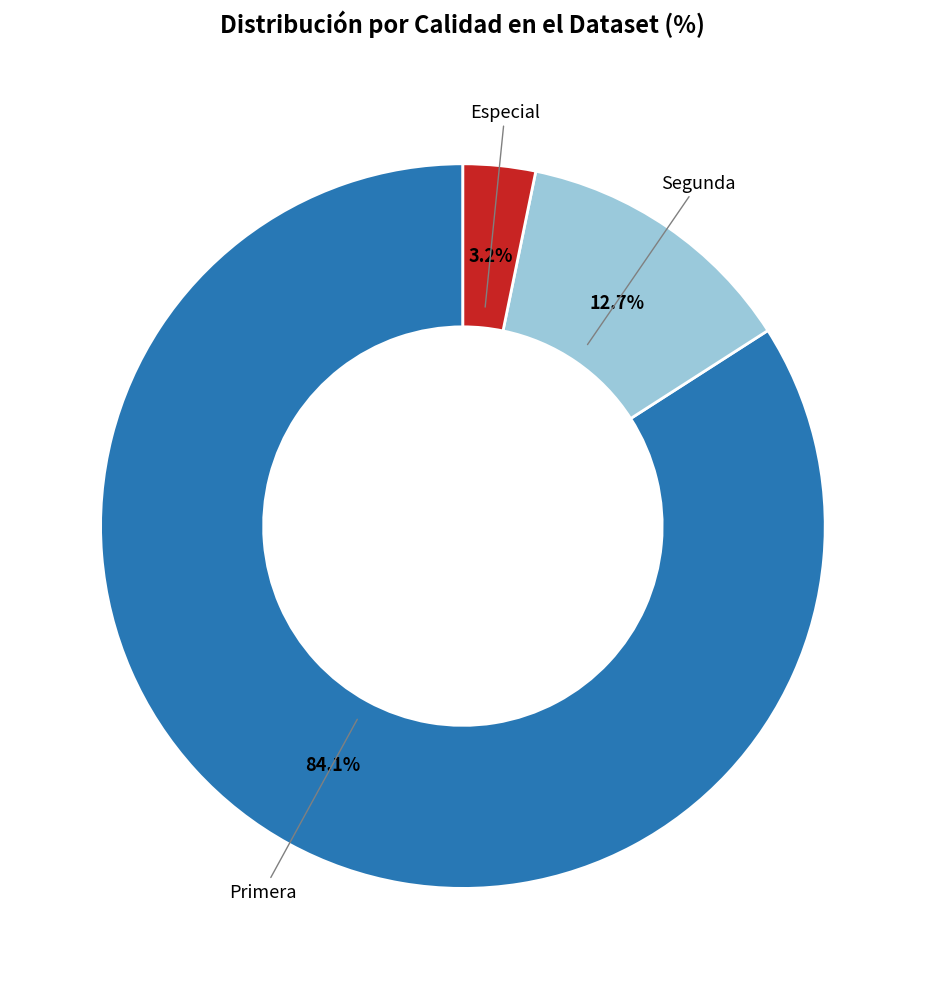

Count the number of slices in the pie.

3